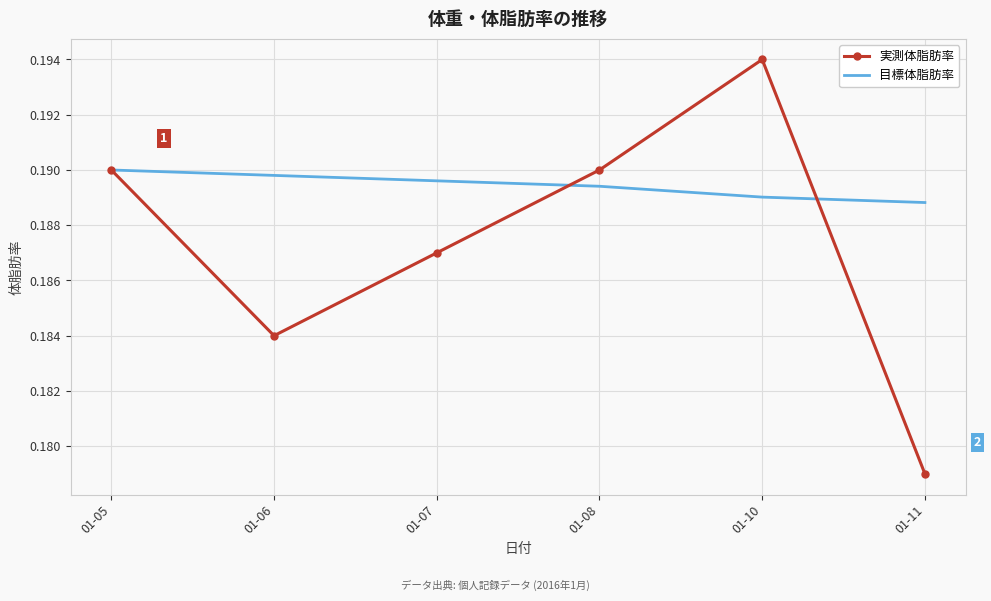

Which series has the largest range (max minus min)?

実測体脂肪率